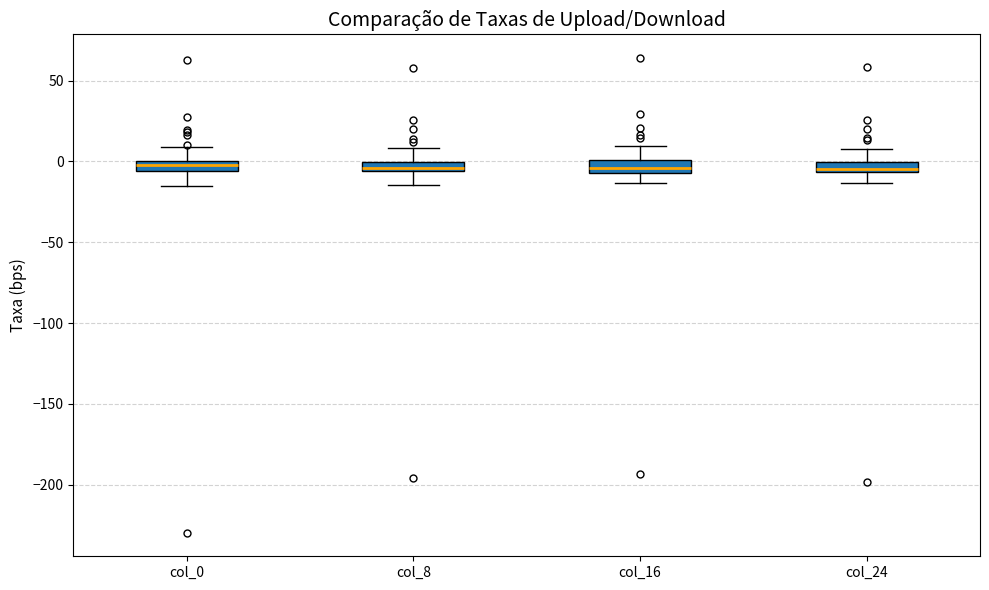

Where is the upper edge of the box for col_24 on the y-axis? The values are not printed on the chart, so give them approximately, as read against the axis.

0